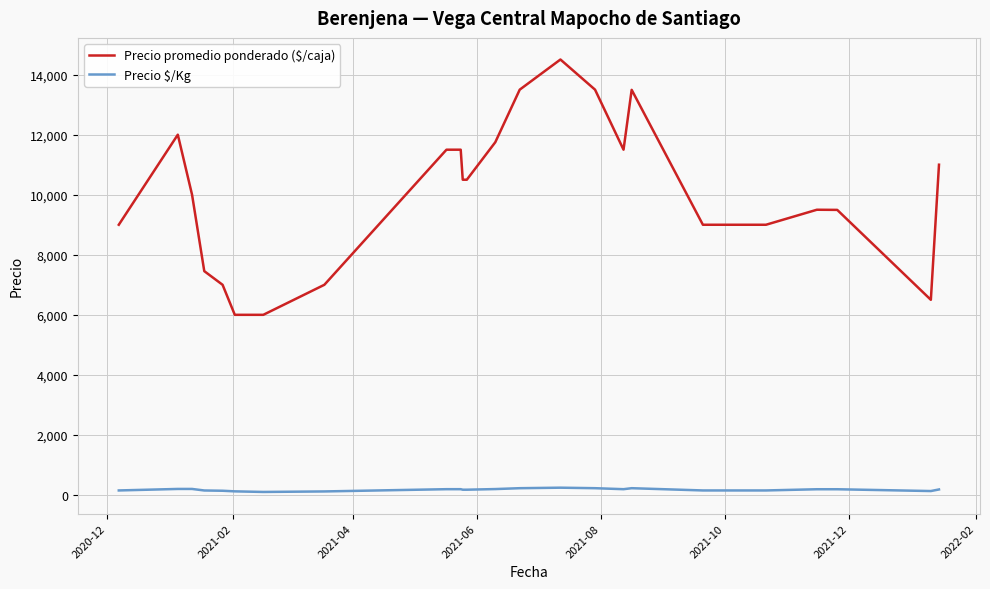

Which series has the largest total across all categories?

Precio promedio ponderado ($/caja)